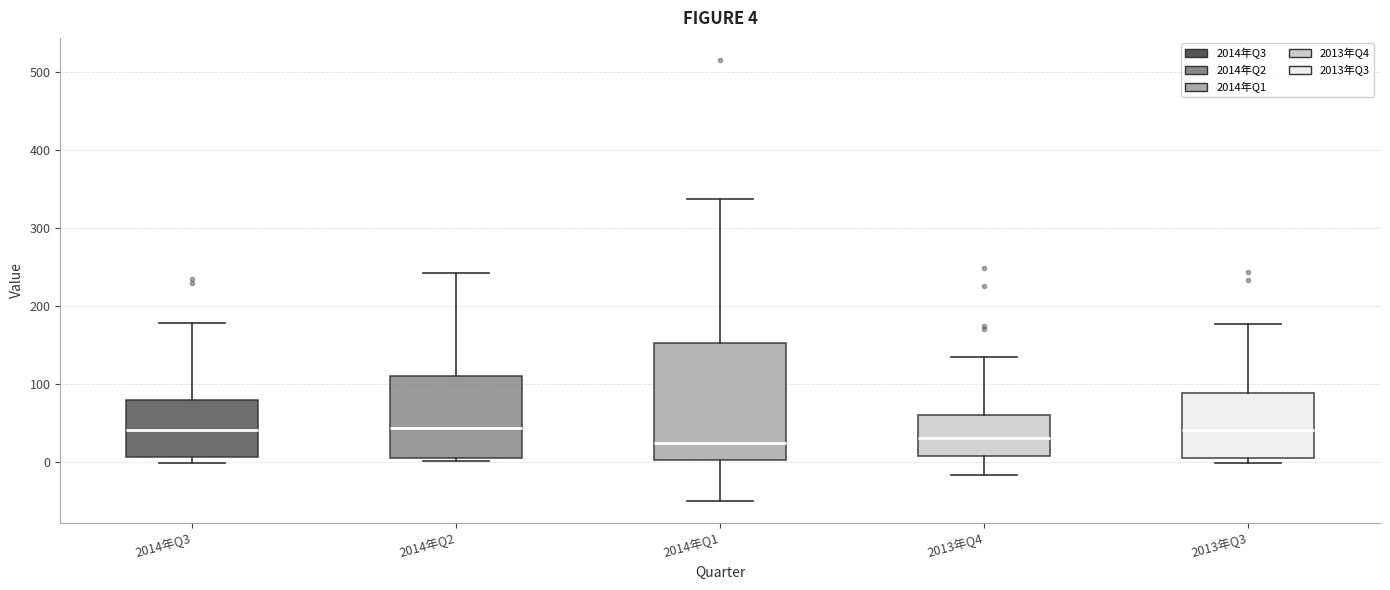

Which box is the tallest, from its lower edge to its upper edge?

2014年Q1